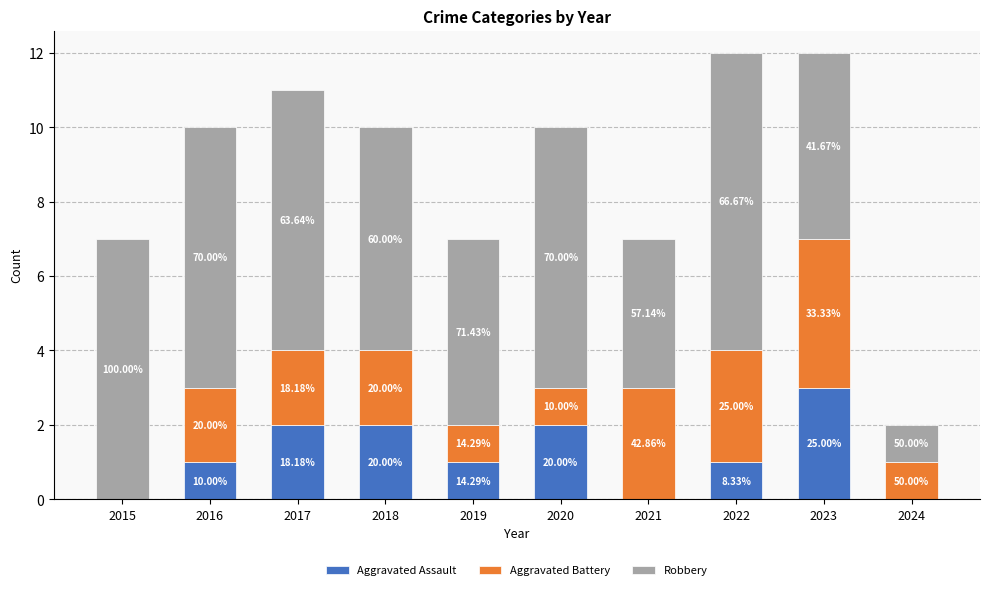

Is it true that Aggravated Battery equals 2 at 2023?

False